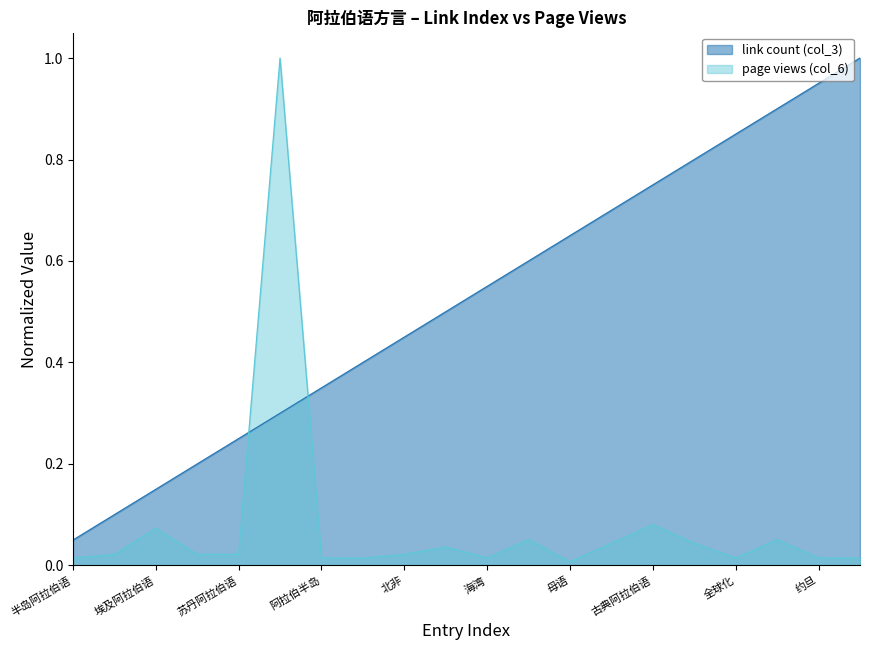

Which category has the highest value across all series?

巴林